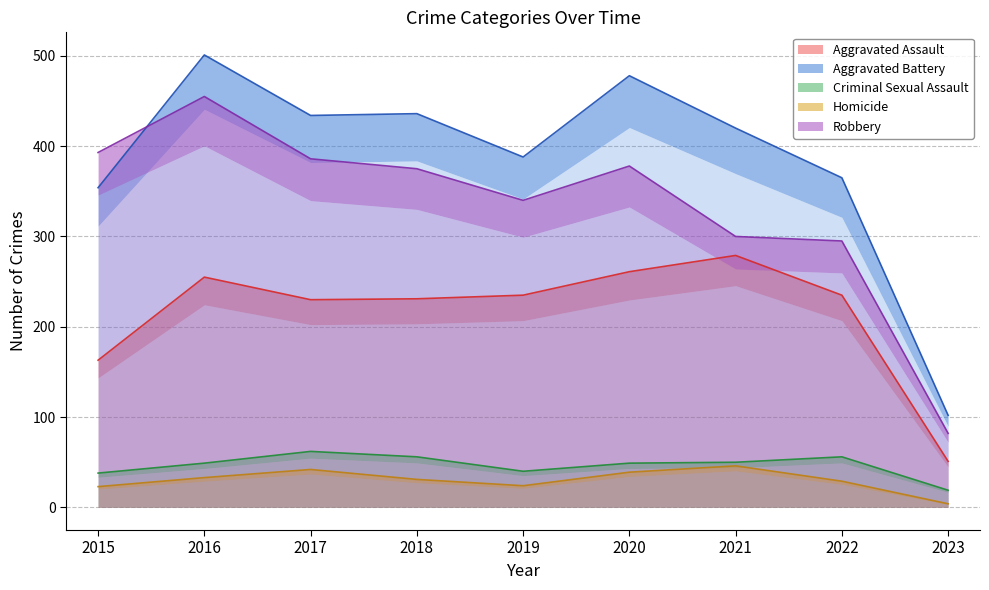

Rank the series by their maximum value, from lowest to highest.

Homicide, Criminal Sexual Assault, Aggravated Assault, Robbery, Aggravated Battery